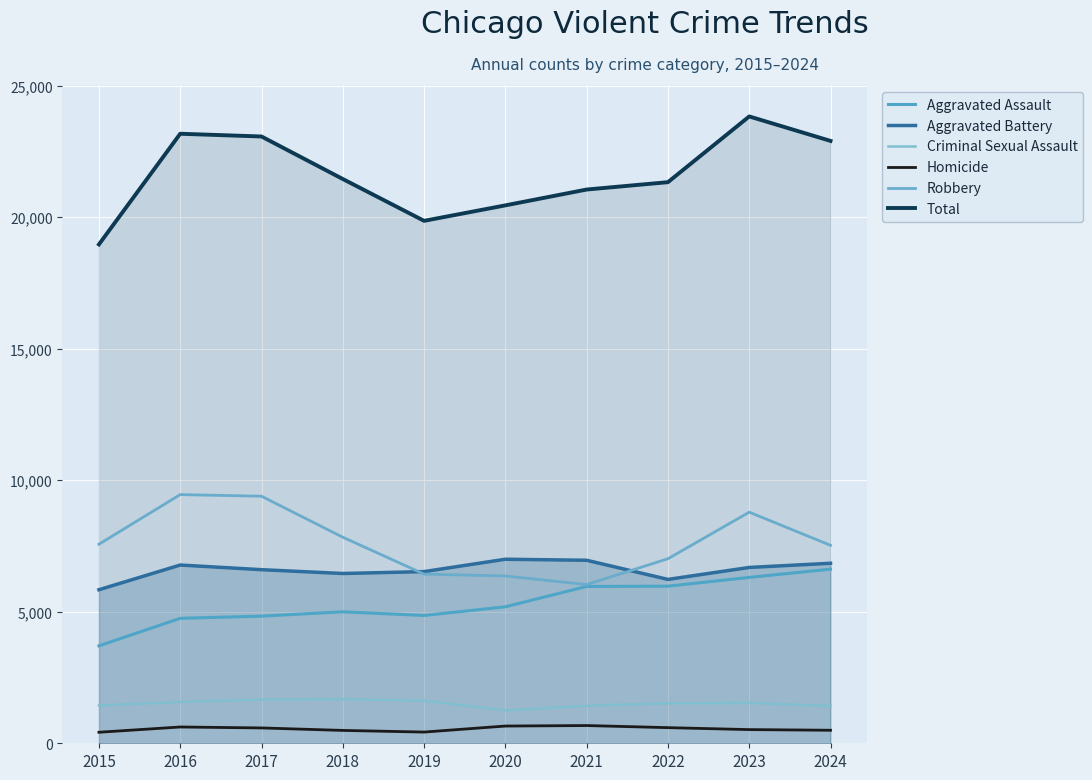

What is the total value across all series at 2021?

42094